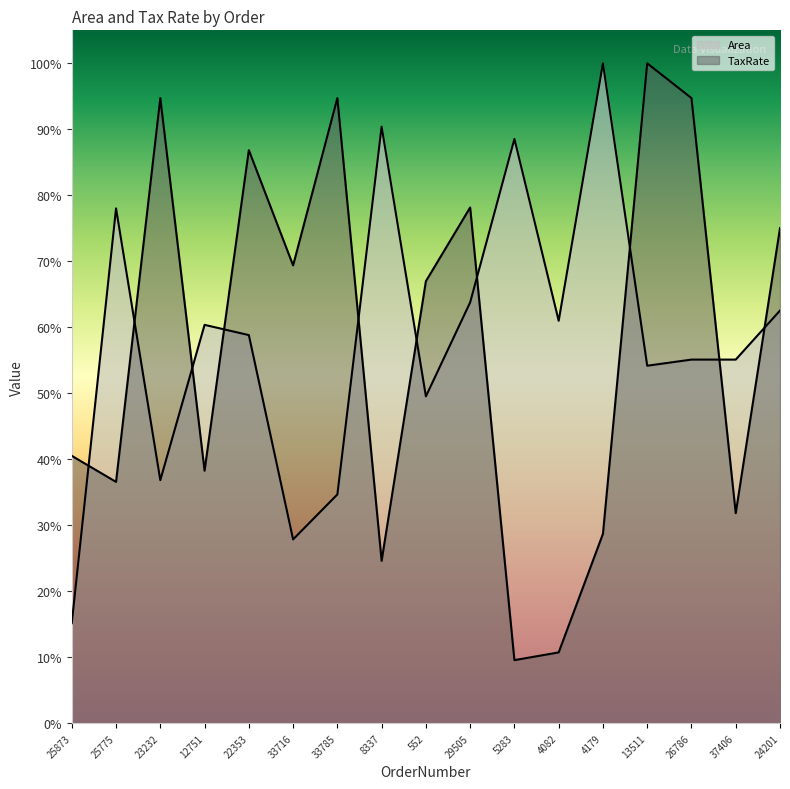

Which series changed the most between 25775 and 13511?

TaxRate